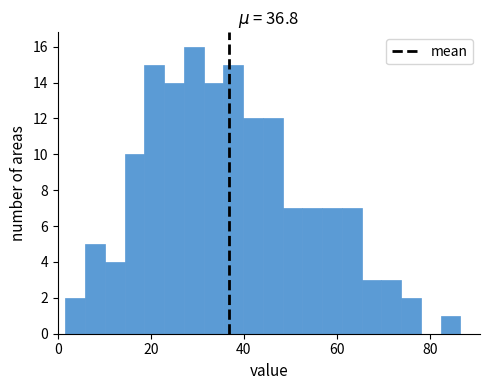

Read against the x-axis, roughly where is the centre of the tallest bar?

30